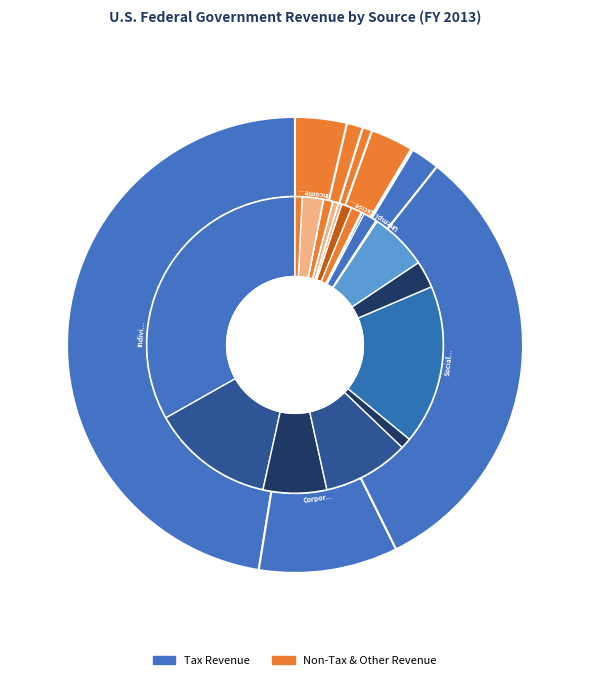

Which slice is the smallest?

Other Retirement